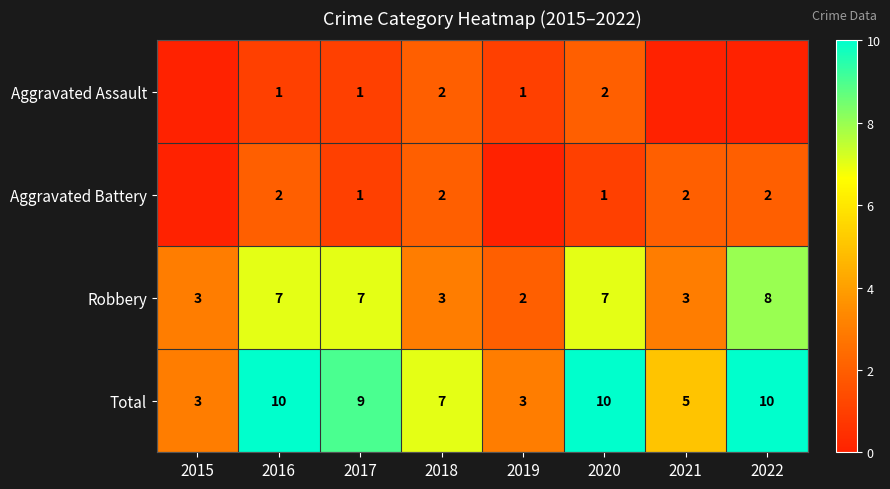

True or false: Total has a value of 2 at 2018.

False